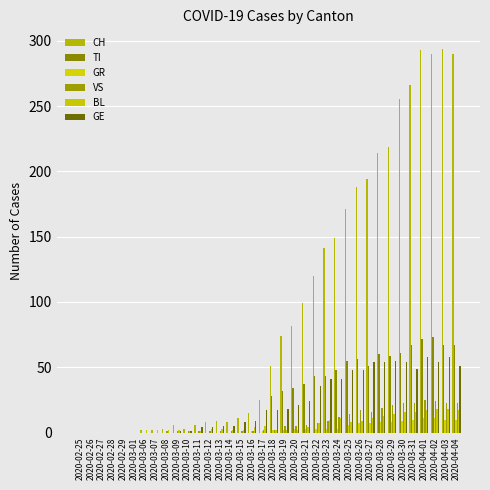

How many groups of bars are there?

36